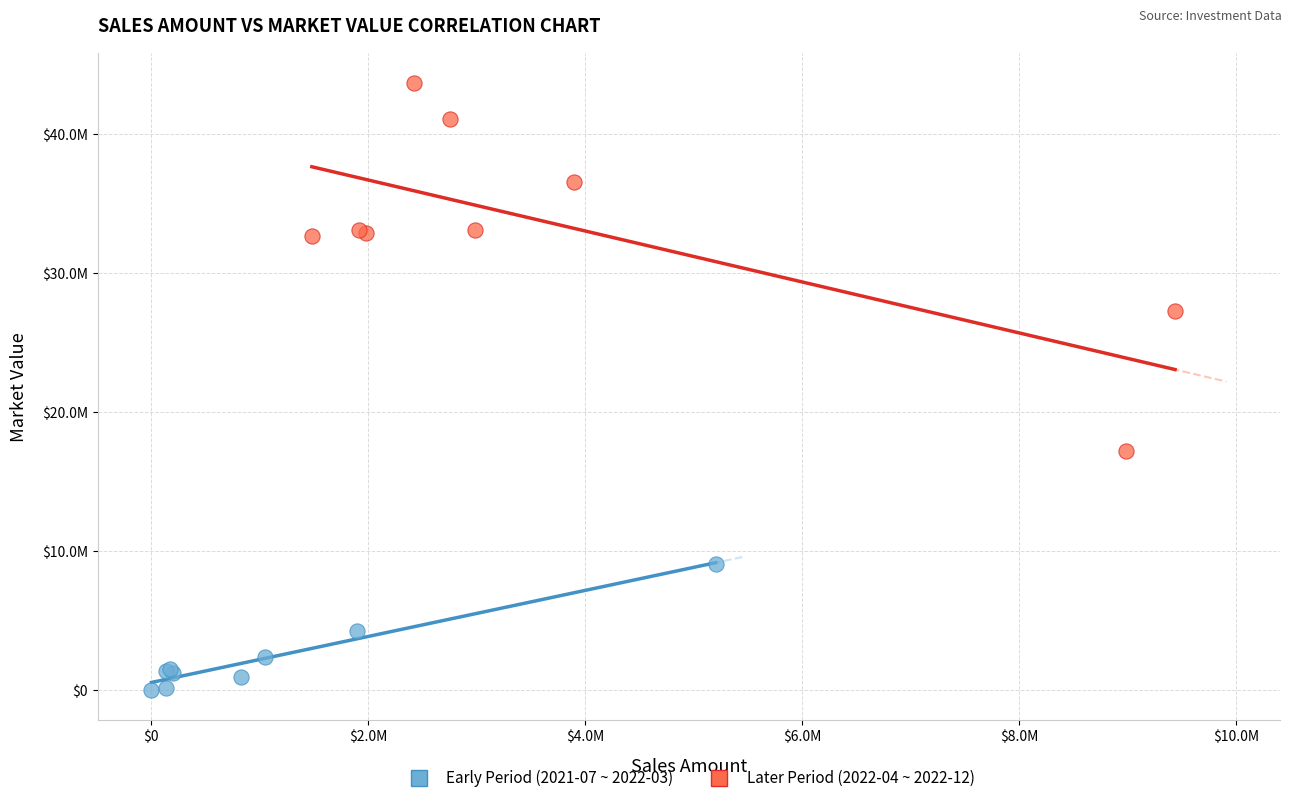

Which series contains the highest Y value?

Later Period (2022-04 ~ 2022-12)